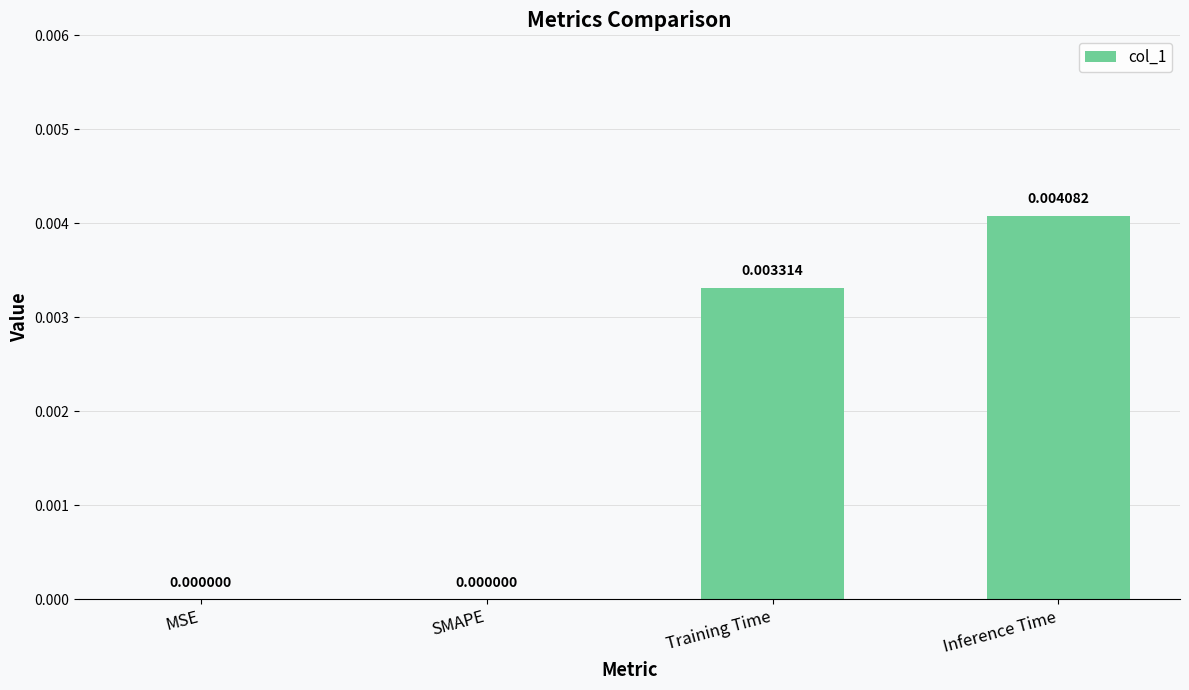

How many values are between 0 and 1?

4